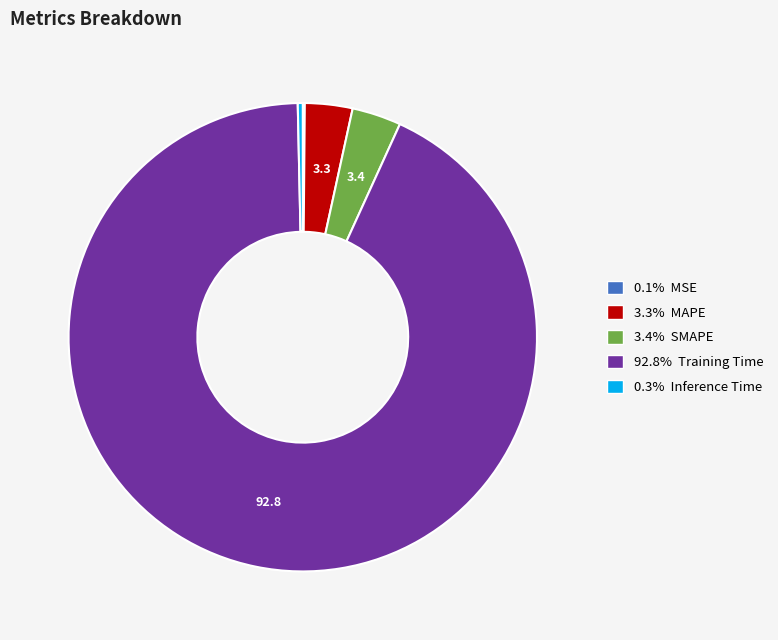

Is there any slice that represents more than half of the pie?

Yes